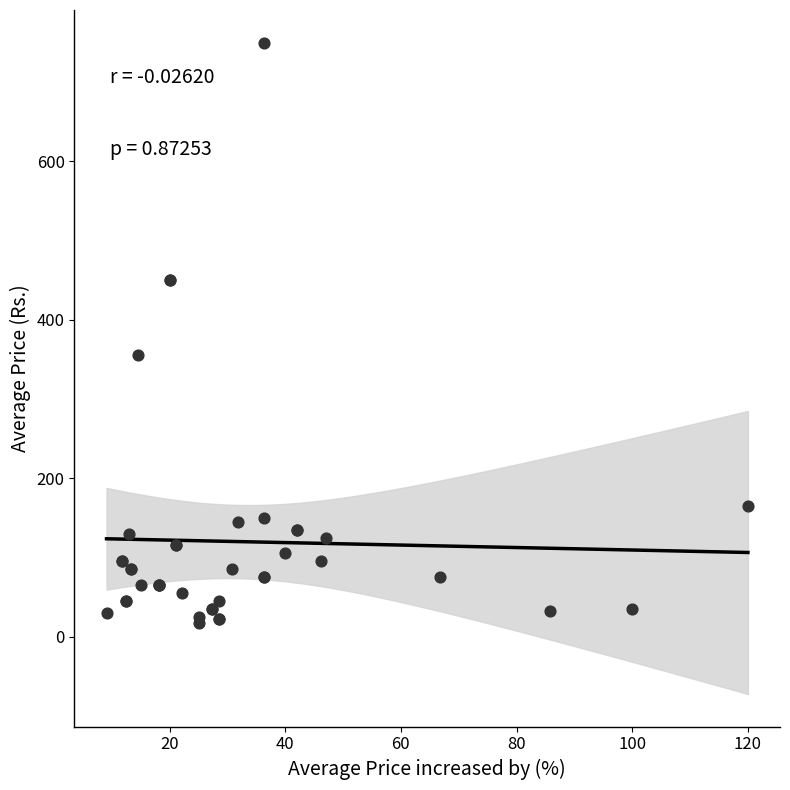

What Y value in the scatter plot is closest to 383?

355.0